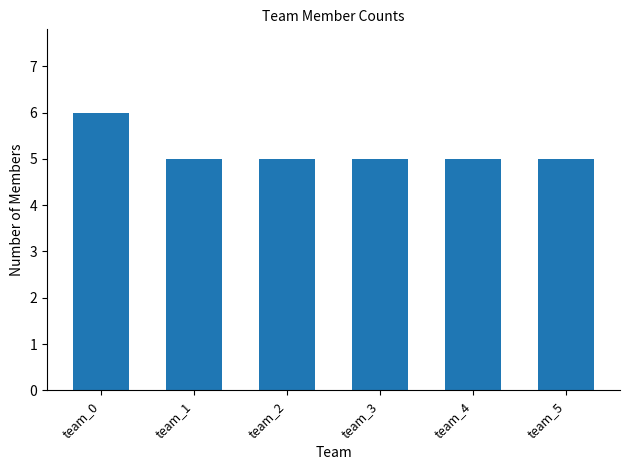

What is the smallest value displayed?

5